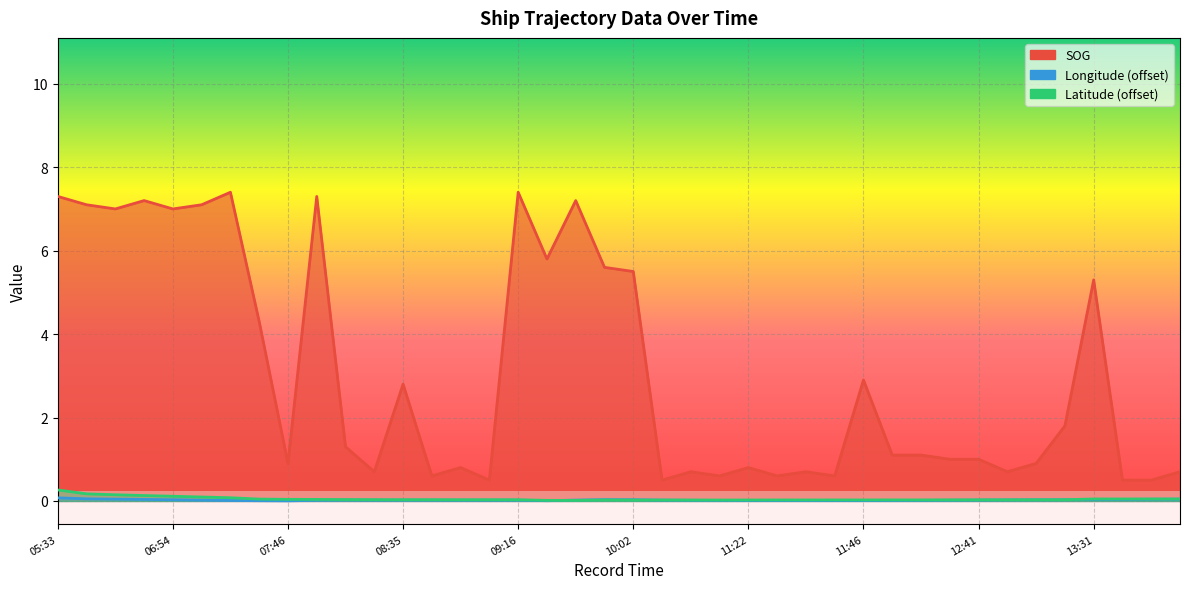

Reading left to right, transcribe all the data shown in this chart.

SOG: 7.3	7.1	7.0	7.2	7.0	7.1	7.4	4.3	0.9	7.3	1.3	0.7	2.8	0.6	0.8	0.5	7.4	5.8	7.2	5.6	5.5	0.5	0.7	0.6	0.8	0.6	0.7	0.6	2.9	1.1	1.1	1.0	1.0	0.7	0.9	1.8	5.3	0.5	0.5	0.7
Longitude: 0.1	0.1	0.0	0.0	0.0	0.0	0.0	0.0	0.0	0.0	0.0	0.0	0.0	0.0	0.0	0.0	0.0	0.0	0.0	0.0	0.0	0.0	0.0	0.0	0.0	0.0	0.0	0.0	0.0	0.0	0.0	0.0	0.0	0.0	0.0	0.0	0.0	0.0	0.0	0.0
Latitude: 0.3	0.2	0.1	0.1	0.1	0.1	0.1	0.0	0.0	0.0	0.0	0.0	0.0	0.0	0.0	0.0	0.0	0.0	0.0	0.0	0.0	0.0	0.0	0.0	0.0	0.0	0.0	0.0	0.0	0.0	0.0	0.0	0.0	0.0	0.0	0.0	0.0	0.0	0.0	0.0